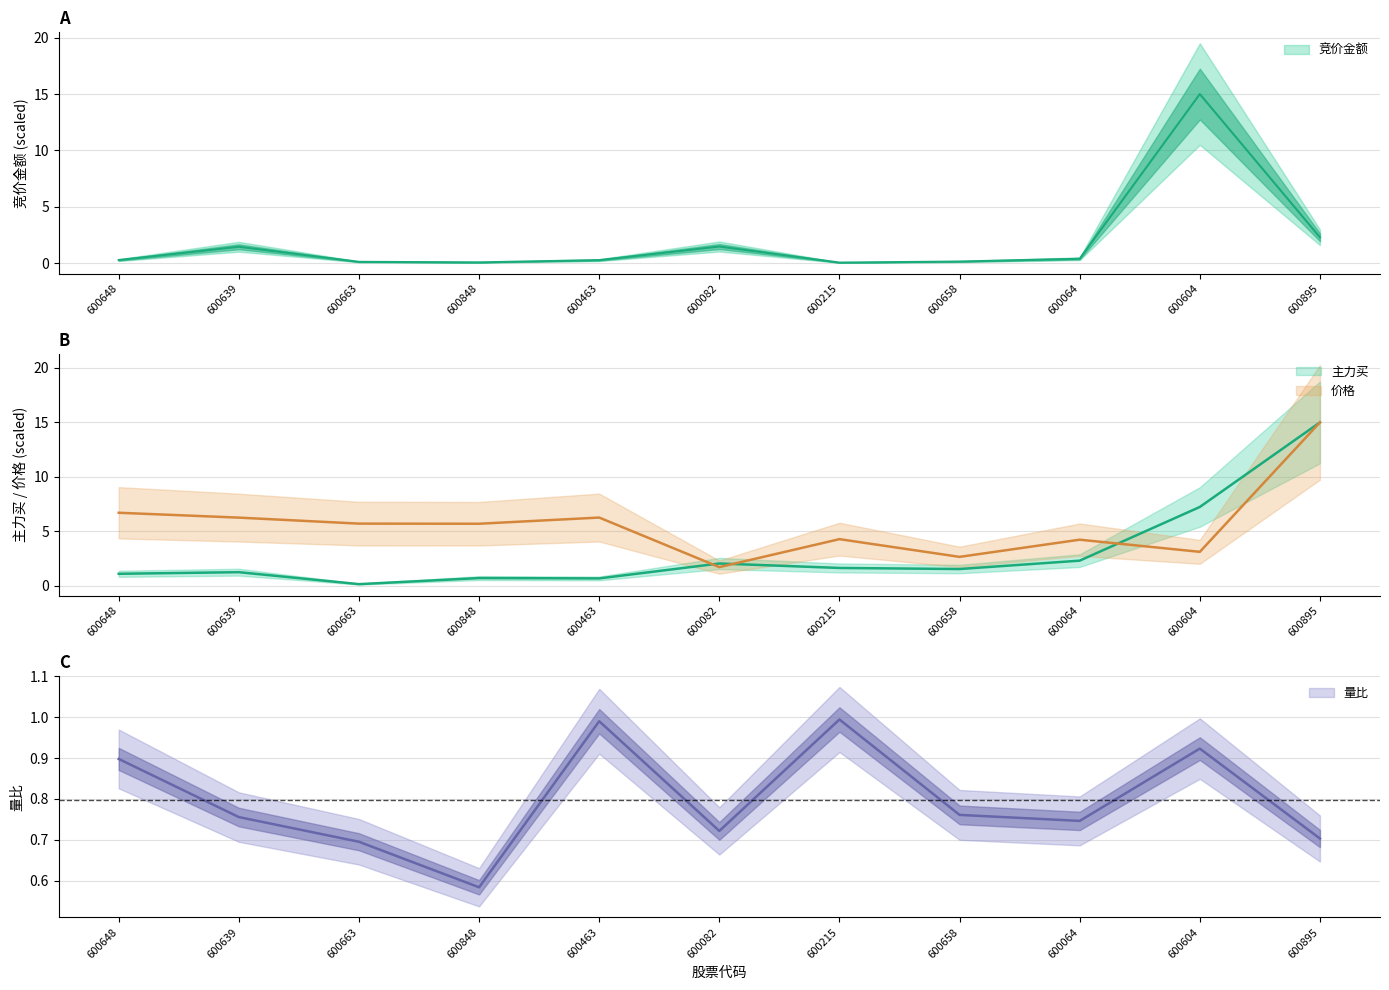

Reading left to right, what are all the values shown in this chart?

竞价金额: 0.3	1.5	0.1	0.1	0.3	1.5	0.1	0.2	0.4	15.0	2.3
价格: 6.7	6.3	5.7	5.7	6.3	1.7	4.3	2.7	4.2	3.1	15.0
主力买: 1.1	1.3	0.2	0.7	0.7	2.1	1.7	1.6	2.3	7.2	15.0
量比: 0.9	0.8	0.7	0.6	1.0	0.7	1.0	0.8	0.7	0.9	0.7